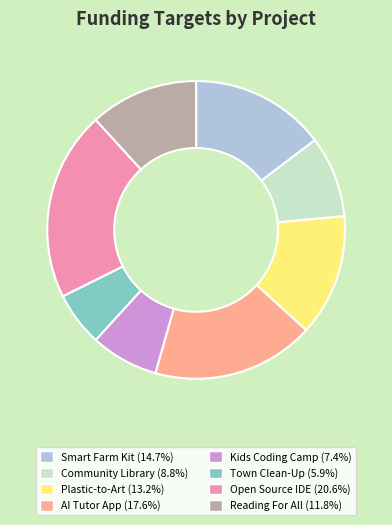

The Open Source IDE slice represents 21% of the pie. True or false?

True